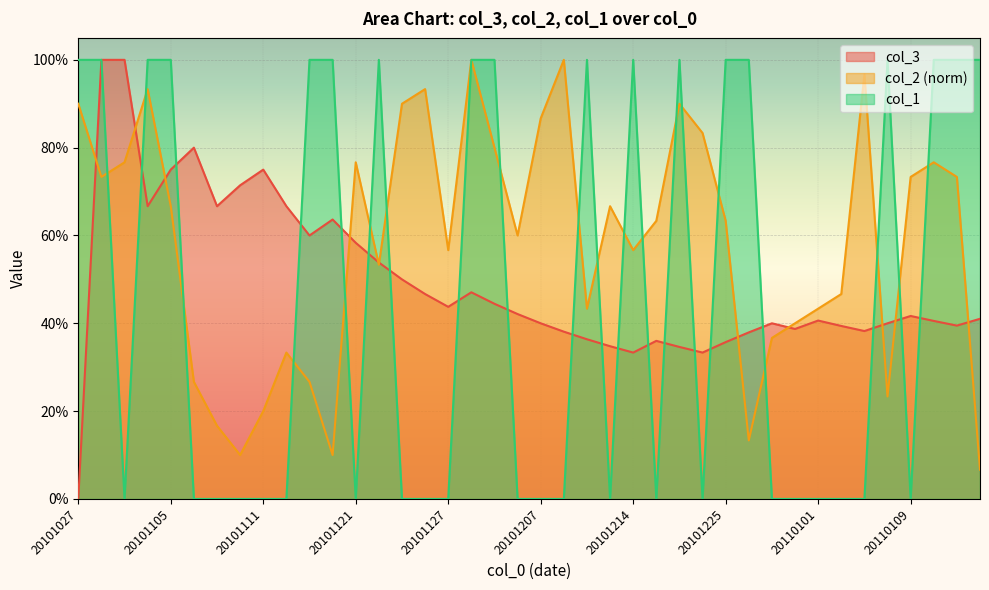

What is the difference between the maximum and second lowest values in the col_3 series?

0.7